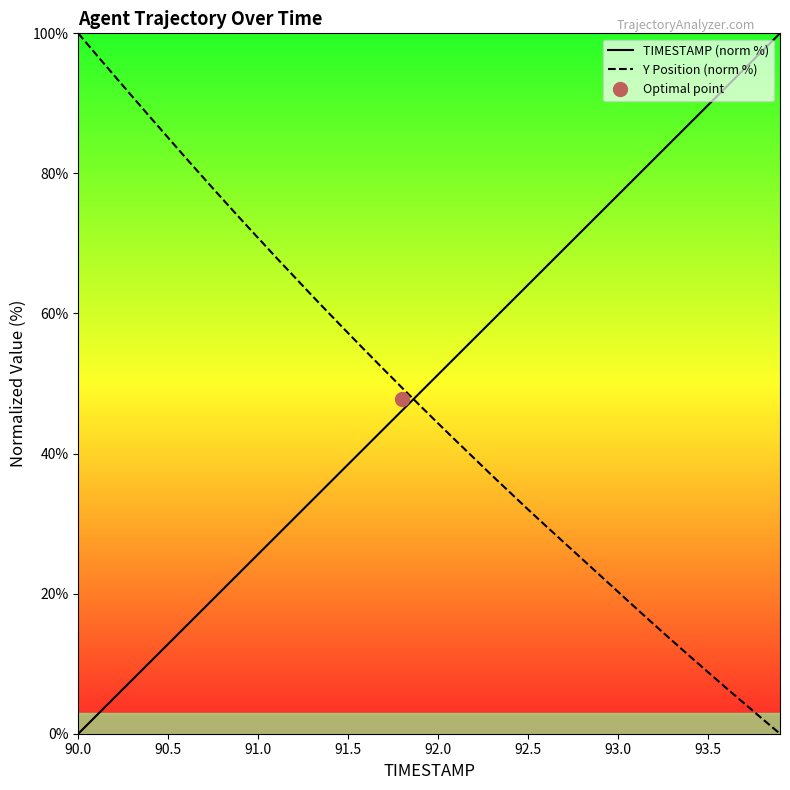

After their last crossing, which series has the higher values: Y Position (norm %) or TIMESTAMP (norm %)?

TIMESTAMP (norm %)